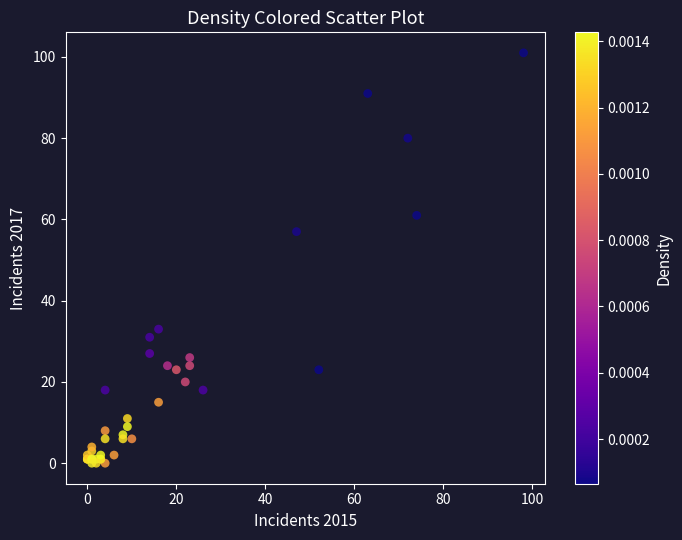

What Y value in the scatter plot is closest to 50?

57